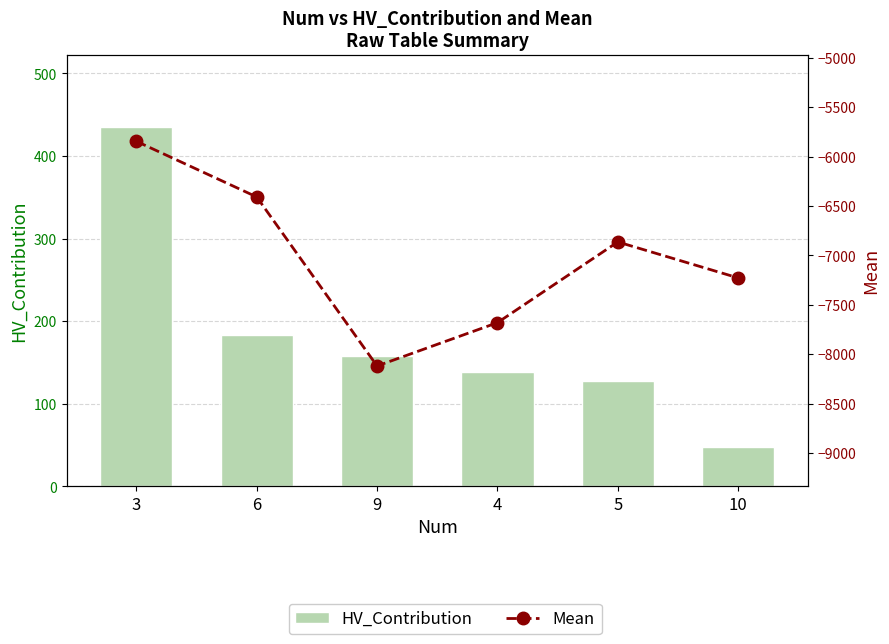

What is the total value across all series at 6?

-6224.3